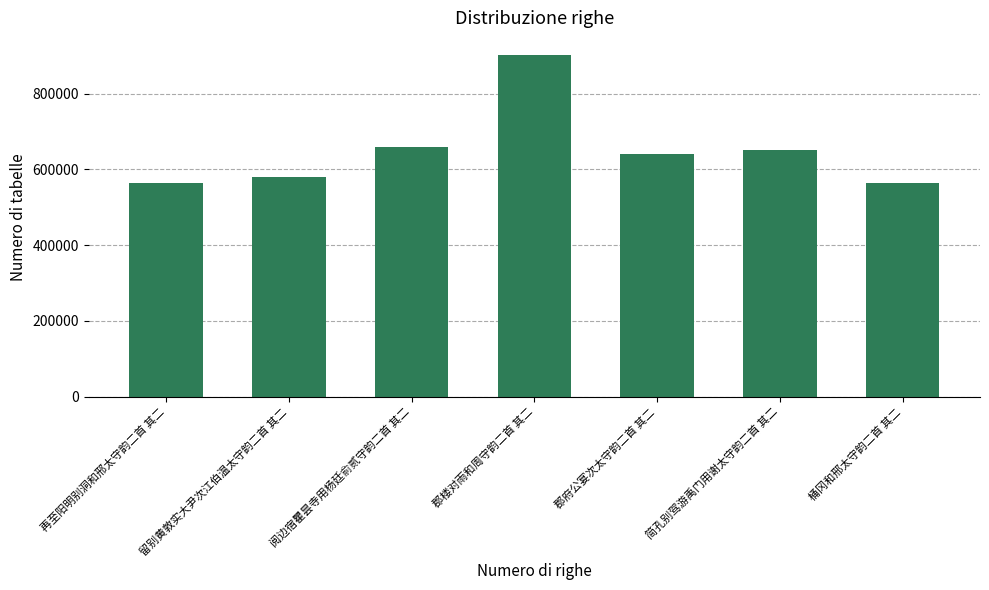

What is the smallest value displayed?

563723